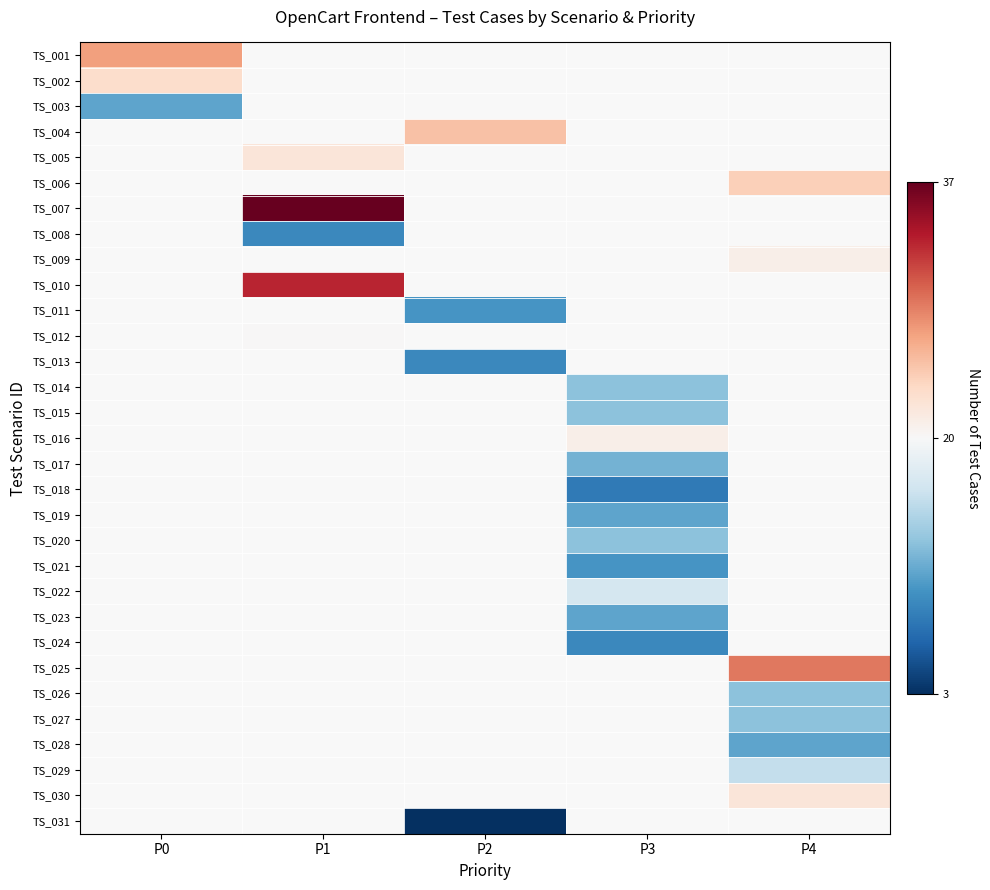

How many distinct data groups are displayed?

31